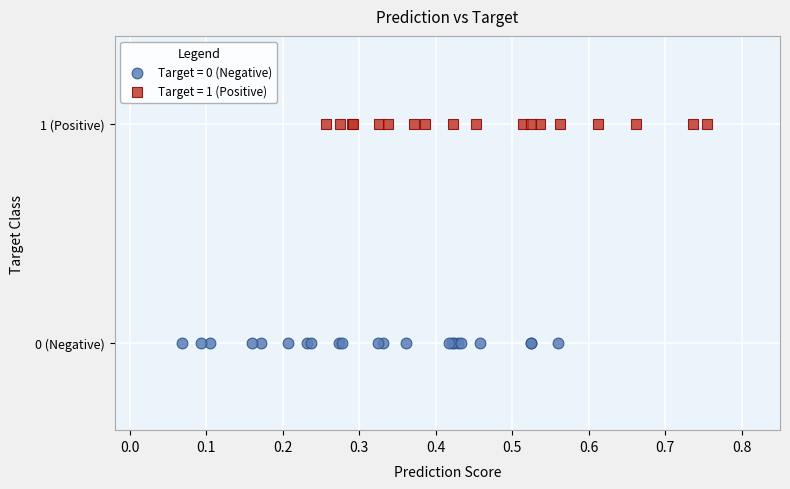

Which series reaches the maximum Y coordinate?

Target = 1 (Positive)